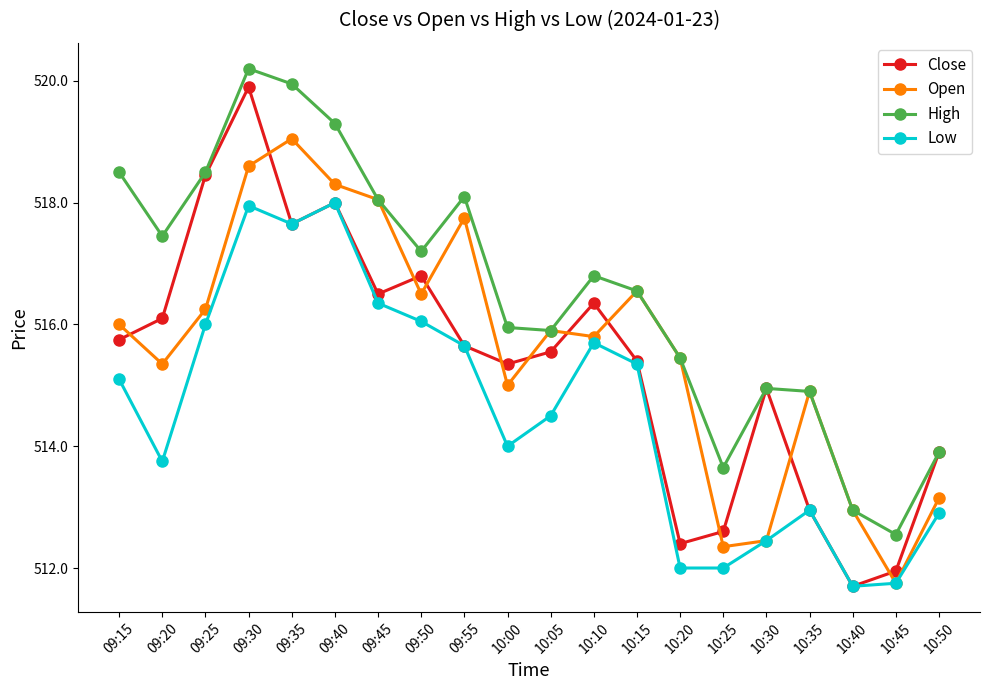

In Close, how many points are higher than both neighbors (excluding endpoints)?

5